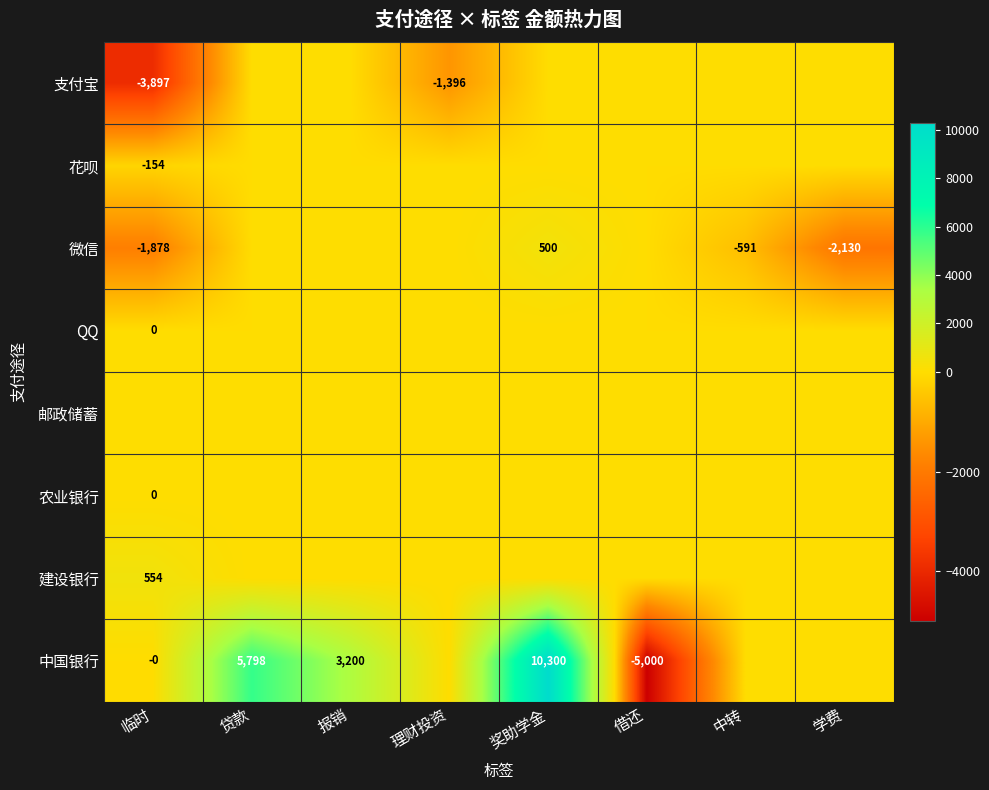

The 微信 series shows -1878 at 临时. True or false?

True